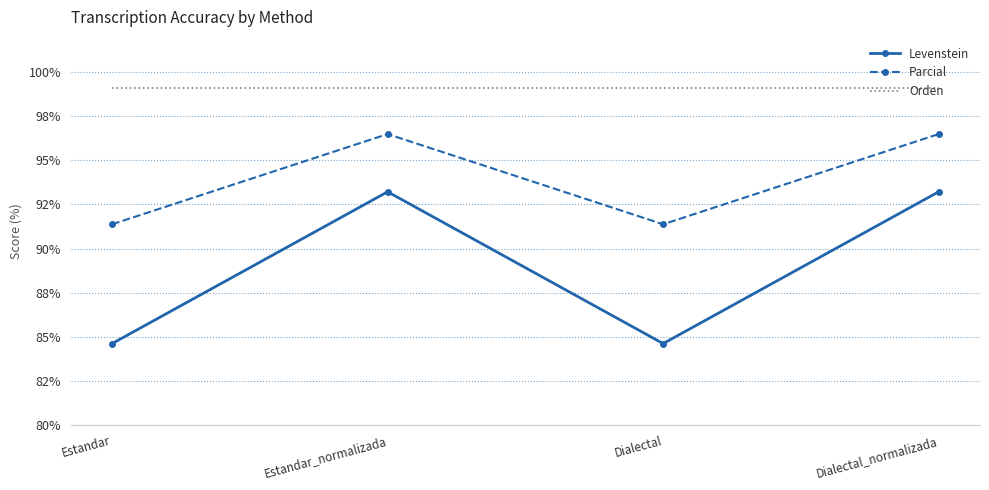

Does the chart have visible grid lines?

Yes